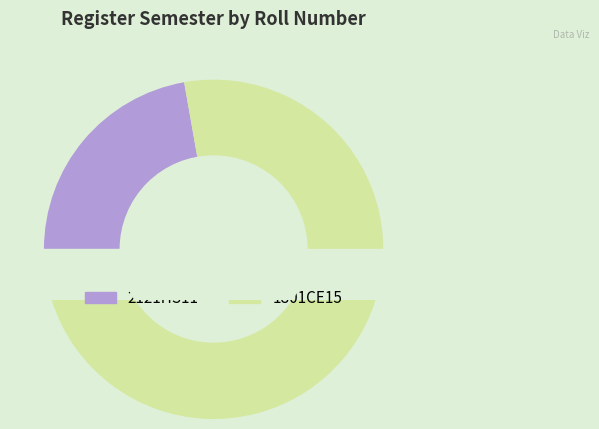

Is it true that 2121HS11 is 31% of the pie?

False